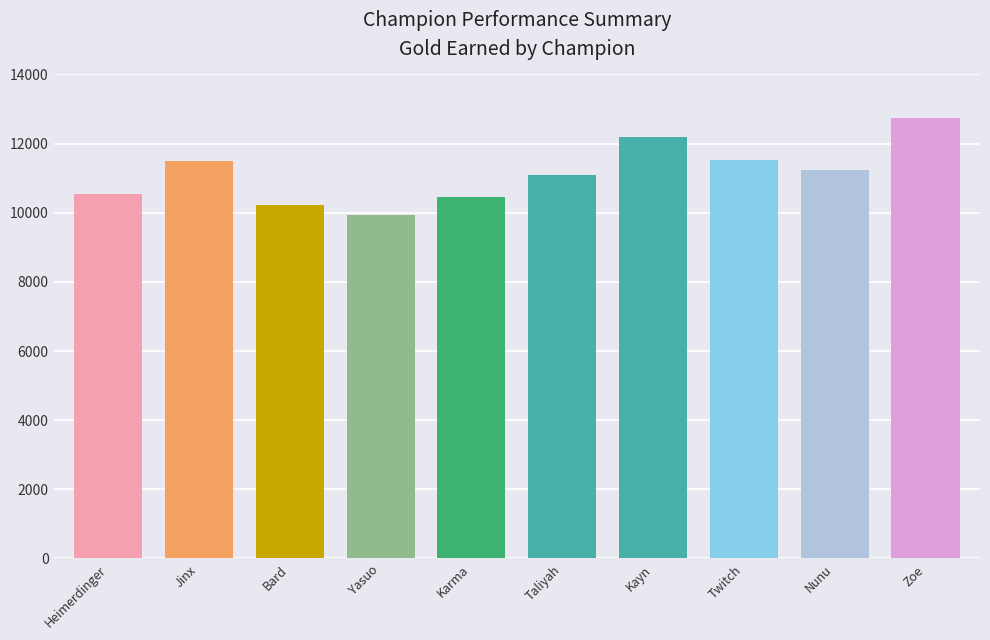

What position from the right is Yasuo?

7